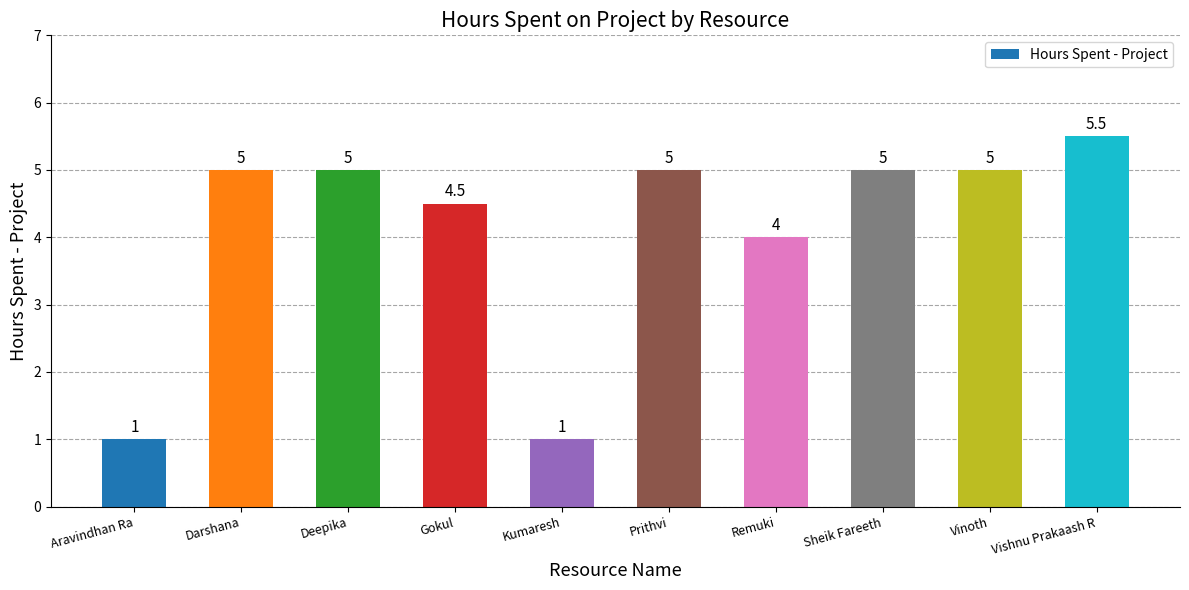

The value at Remuki is 6.3. True or false?

False